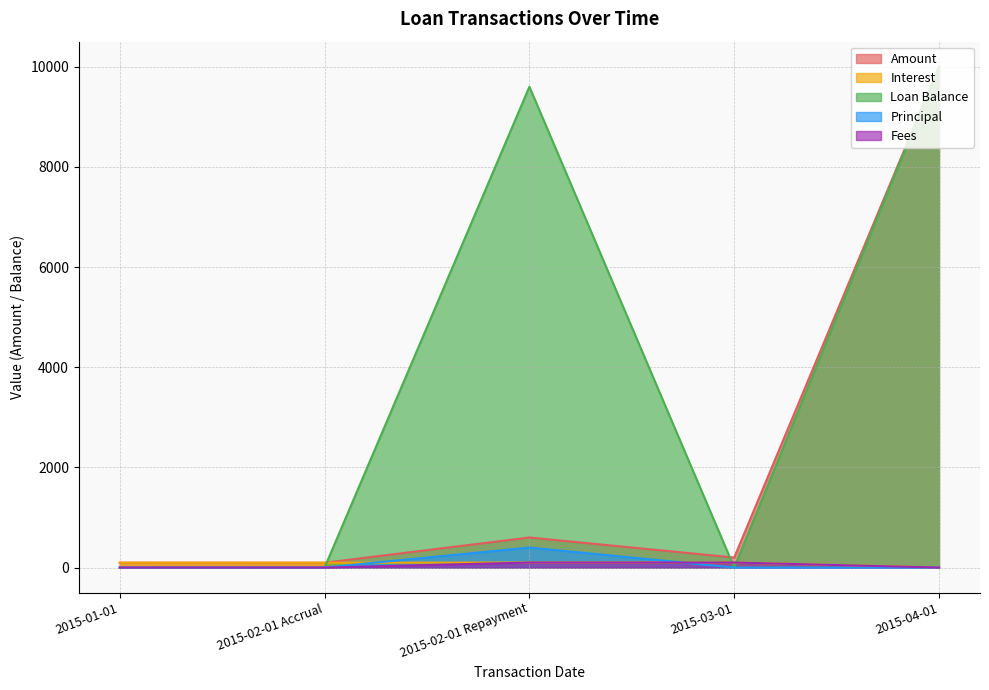

How many series are shown in this chart?

5